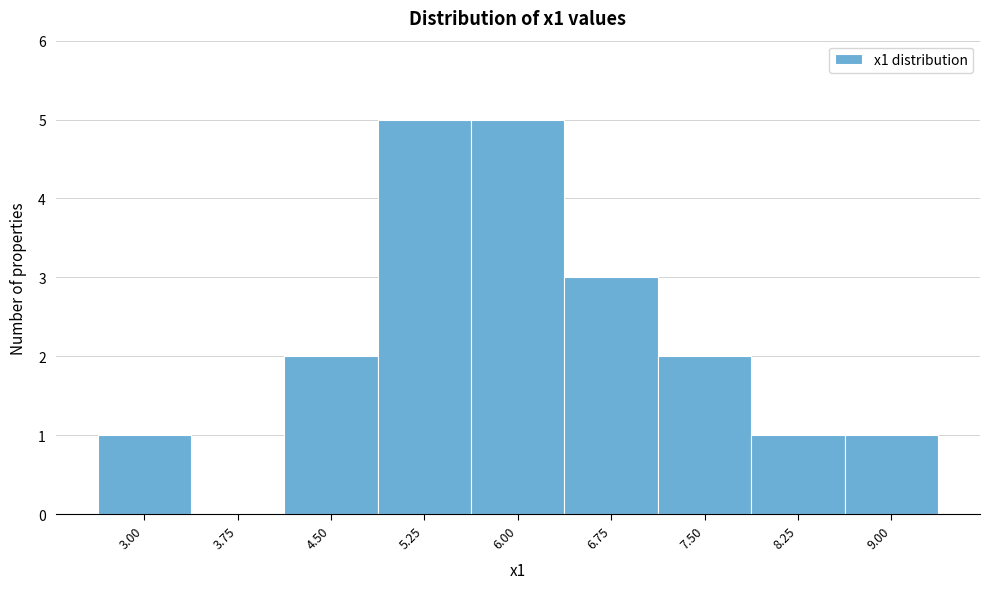

Reading left to right, transcribe all the data shown in this chart.

3.00=1	3.75=0	4.50=2	5.25=5	6.00=5	6.75=3	7.50=2	8.25=1	9.00=1